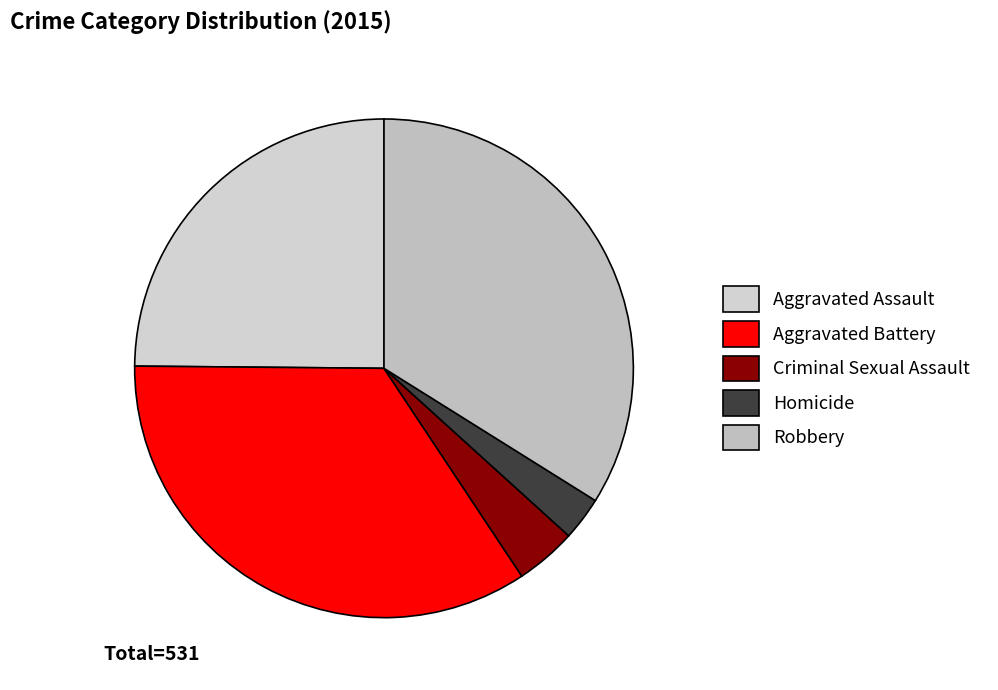

To the nearest percent, what is the combined percentage of Robbery and Criminal Sexual Assault?

38%